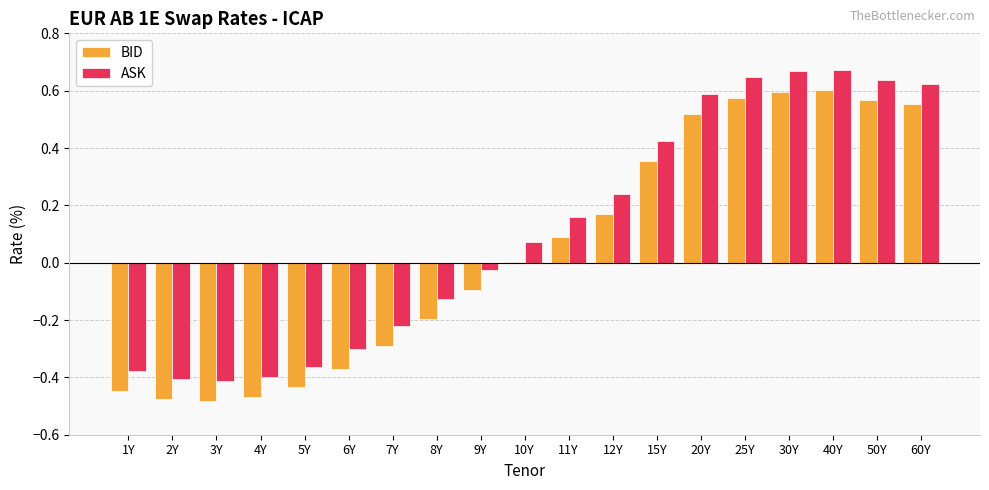

What is the total value across all series at 40Y?

1.3